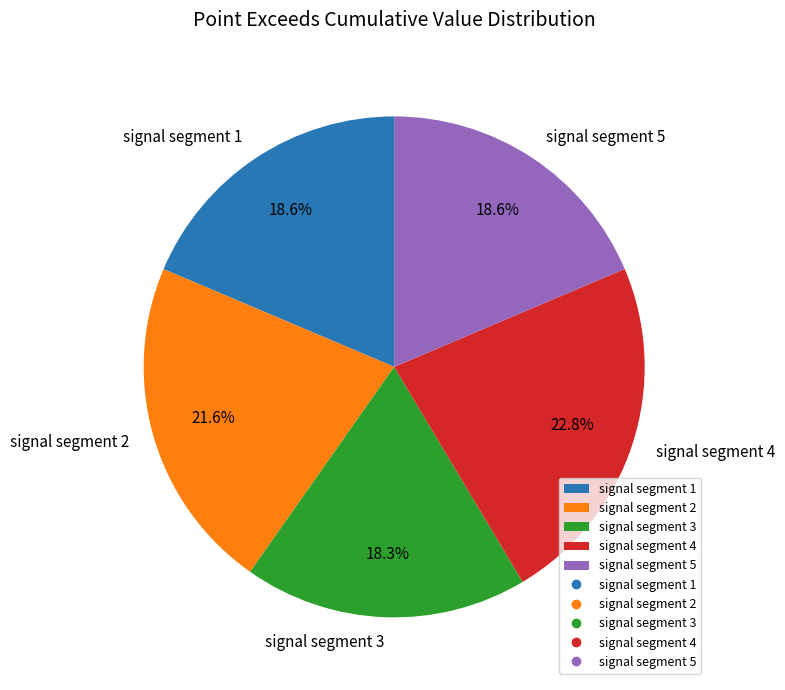

To the nearest percent, what is the combined percentage of signal segment 4 and signal segment 5?

41%